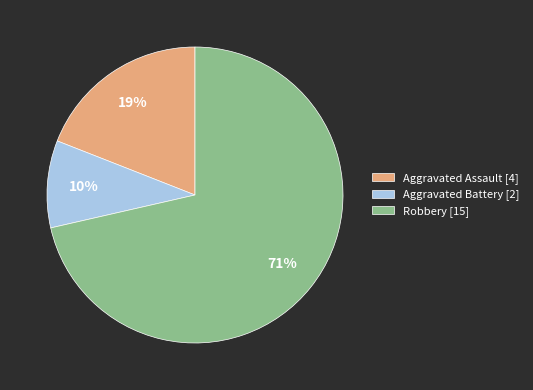

Combined, do Aggravated Battery [2] and Robbery [15] account for over 50%?

Yes